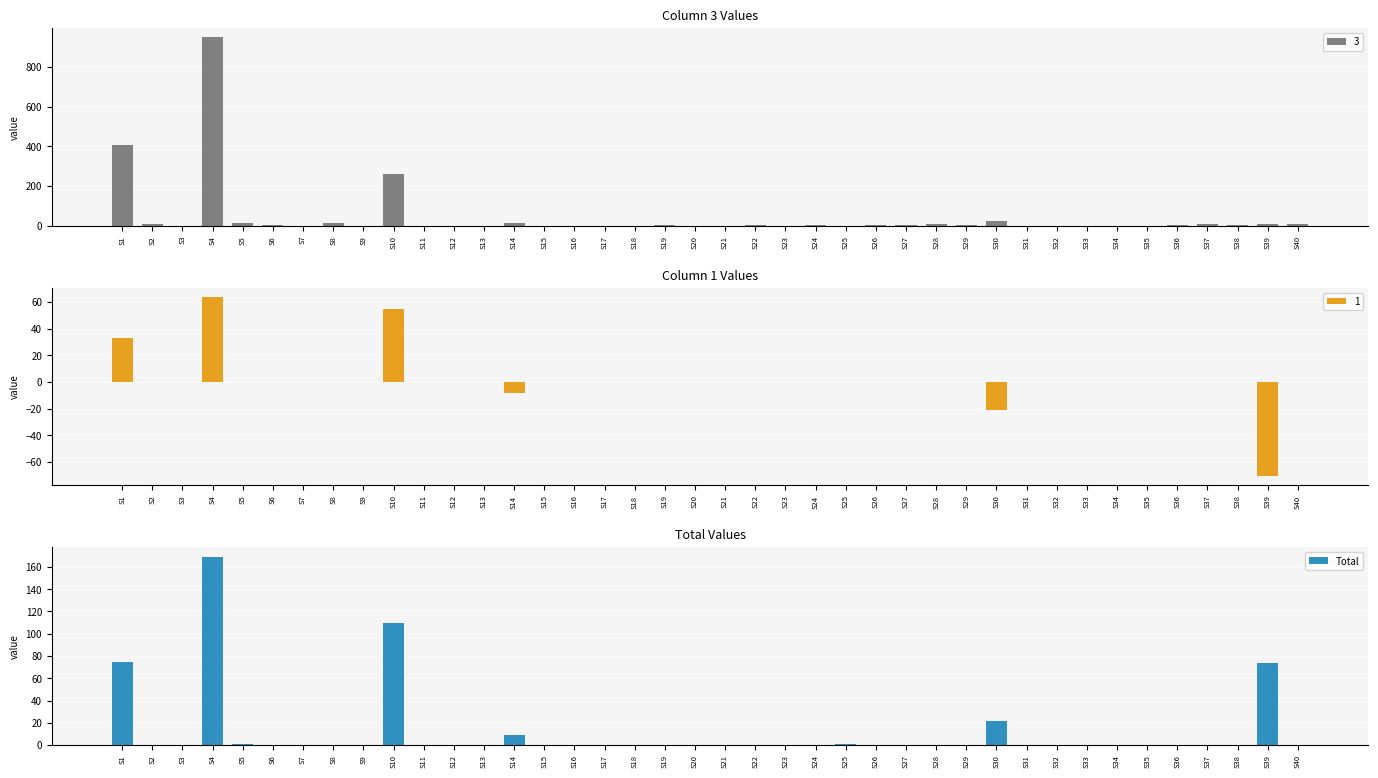

Is it true that the value at S12 is 0?

True